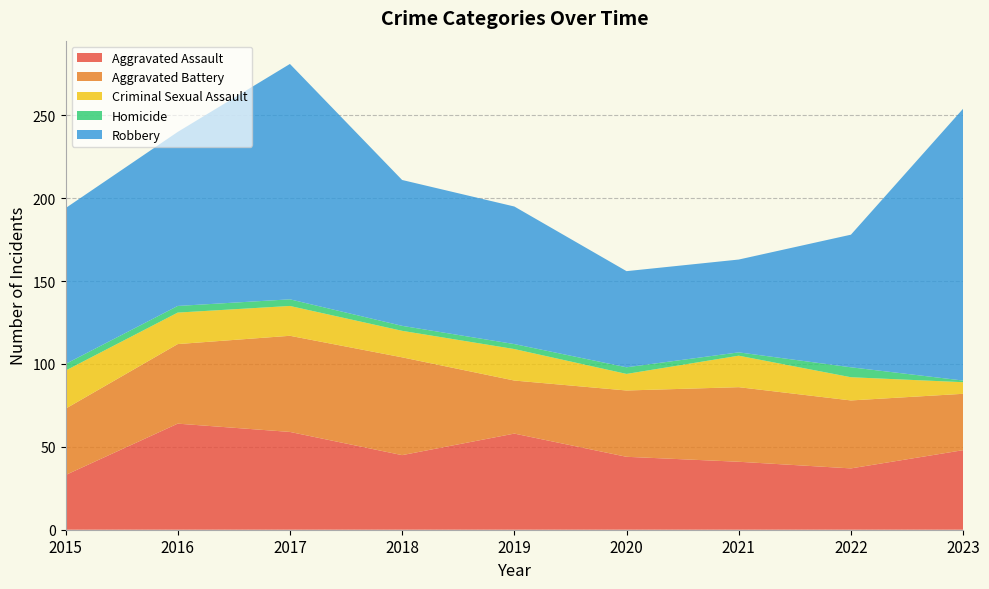

Reading right to left, what are all the values shown in this chart?

Aggravated Assault: 48	37	41	44	58	45	59	64	33
Aggravated Battery: 34	41	45	40	32	59	58	48	40
Criminal Sexual Assault: 7	14	19	10	19	16	18	19	23
Homicide: 1	6	2	4	3	3	4	4	4
Robbery: 164	80	56	58	83	88	142	105	94